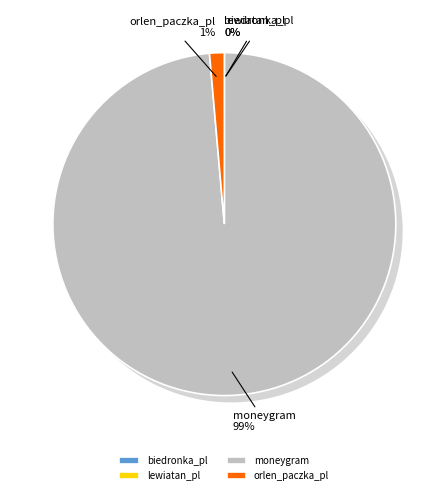

Which category has the biggest portion of the pie?

moneygram